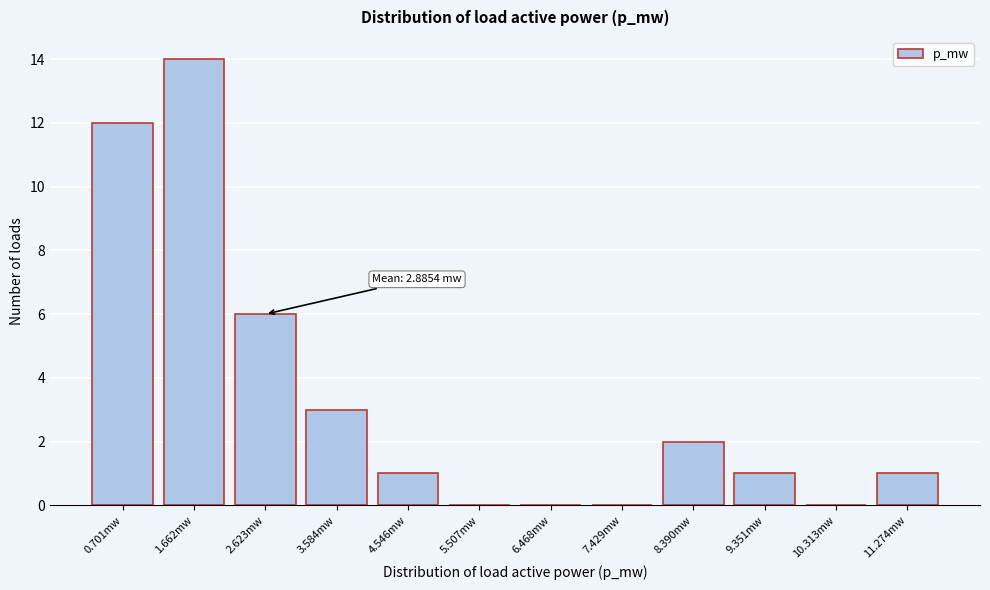

Reading right to left, extract all data points from this chart.

11.274mw=1	10.313mw=0	9.351mw=1	8.390mw=2	7.429mw=0	6.468mw=0	5.507mw=0	4.546mw=1	3.584mw=3	2.623mw=6	1.662mw=14	0.701mw=12